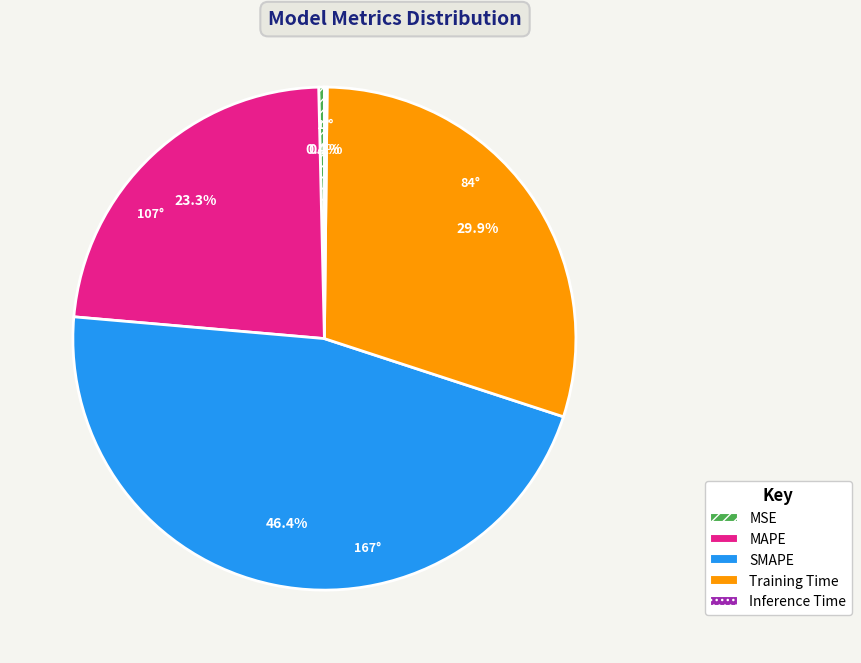

What percentage is NOT represented by MSE?

99.6%